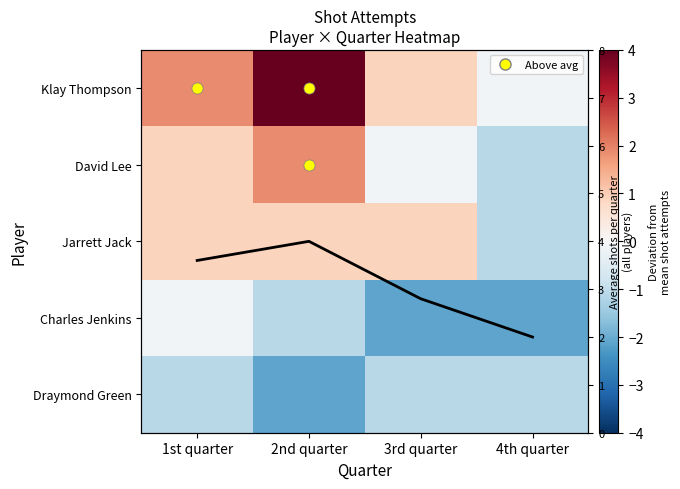

At 4th quarter, list the series in order from smallest to largest.

Charles Jenkins, David Lee, Jarrett Jack, Draymond Green, Klay Thompson, Average shots/quarter